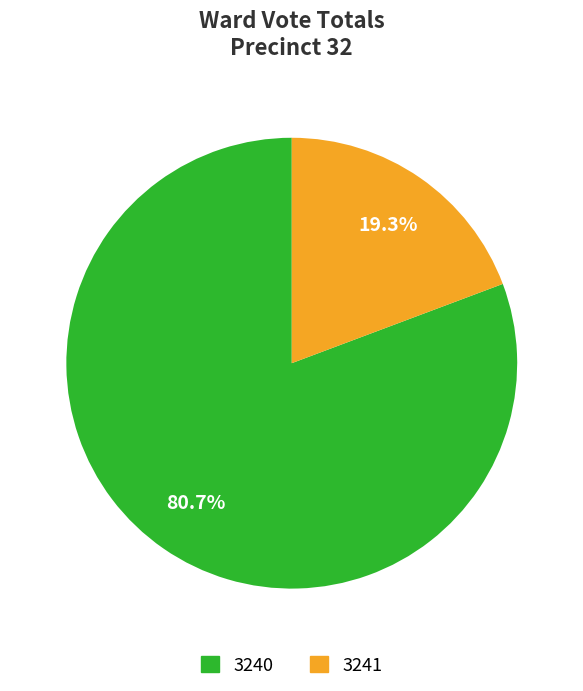

Which has a higher value, 3241 or 3240?

3240